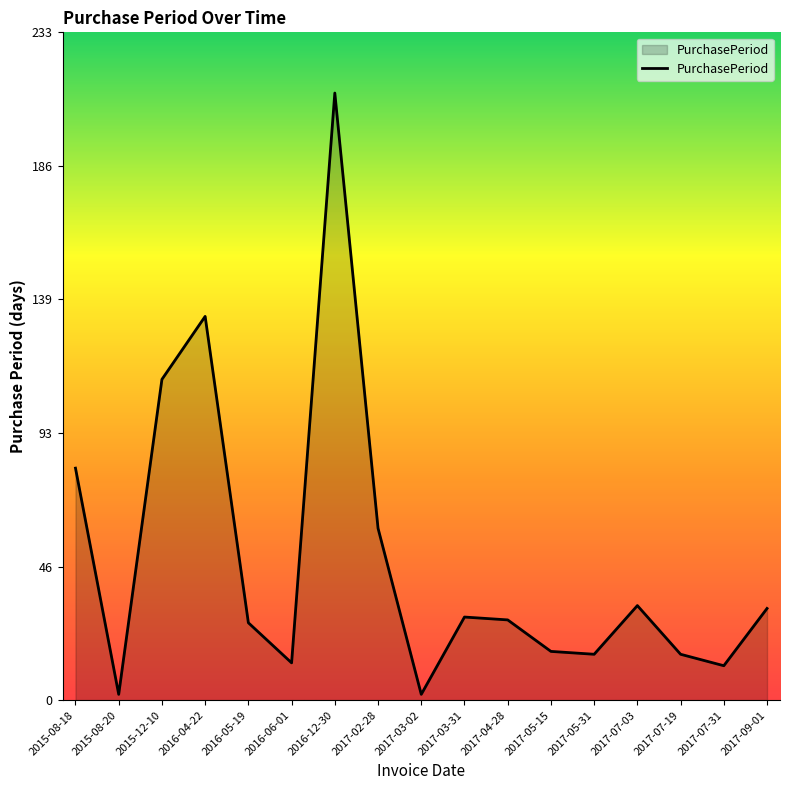

What is the change in value from 2017-04-28 to 2017-07-19?

-12